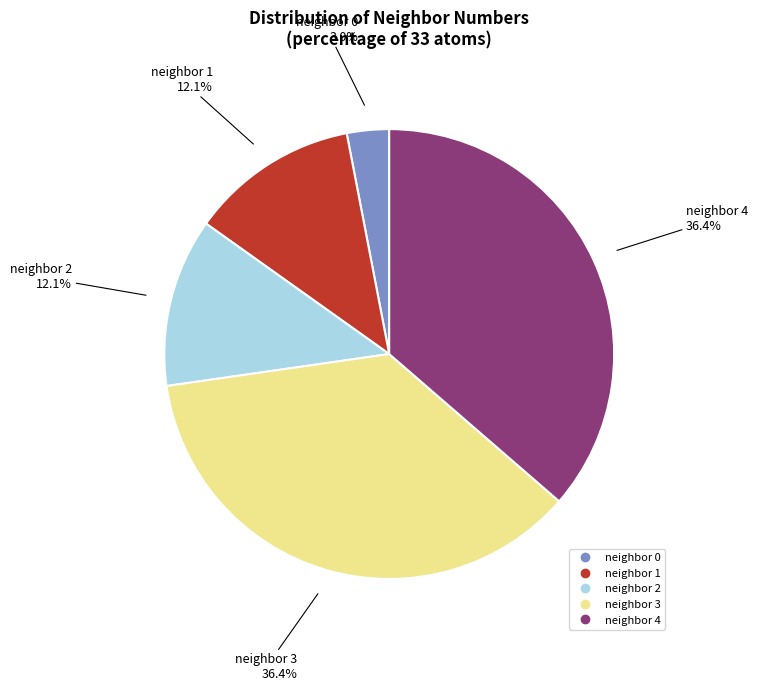

Is there a majority slice in this chart?

No